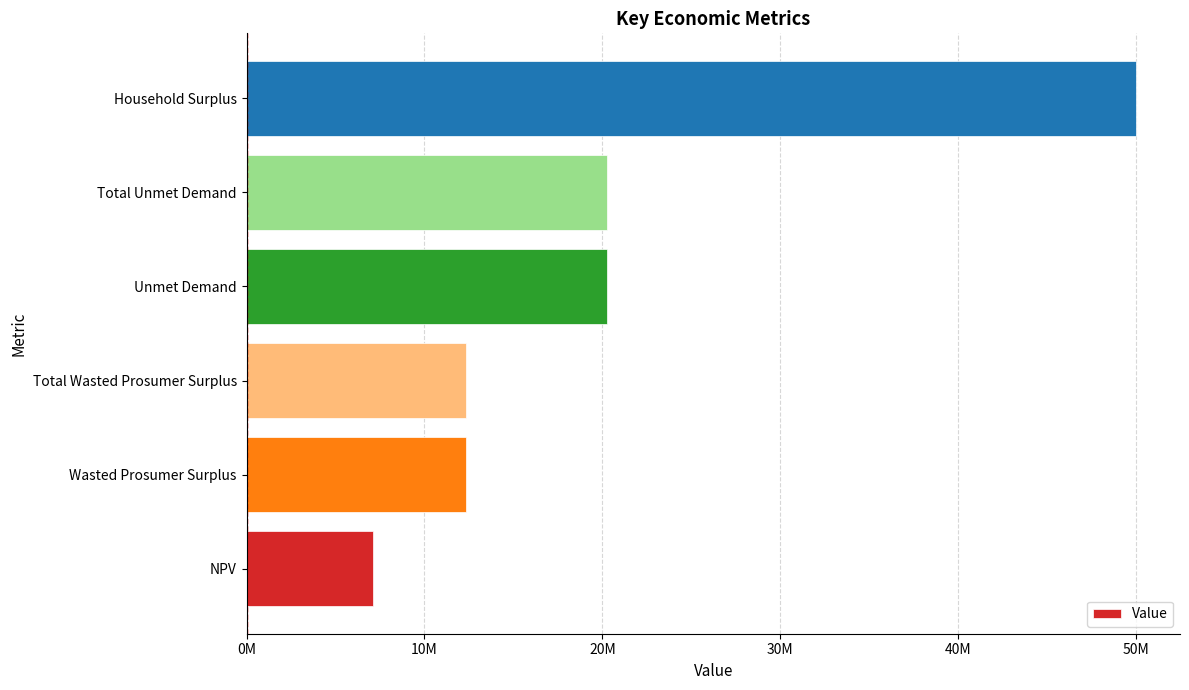

What is the sum of all values?

122215827.9